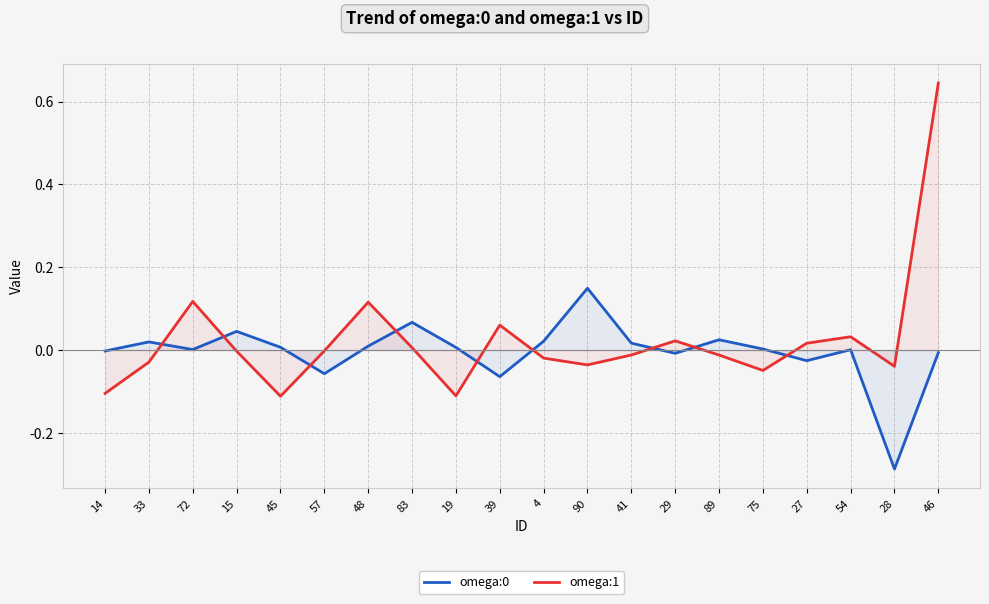

What is the label of the 2nd point from the right?

28